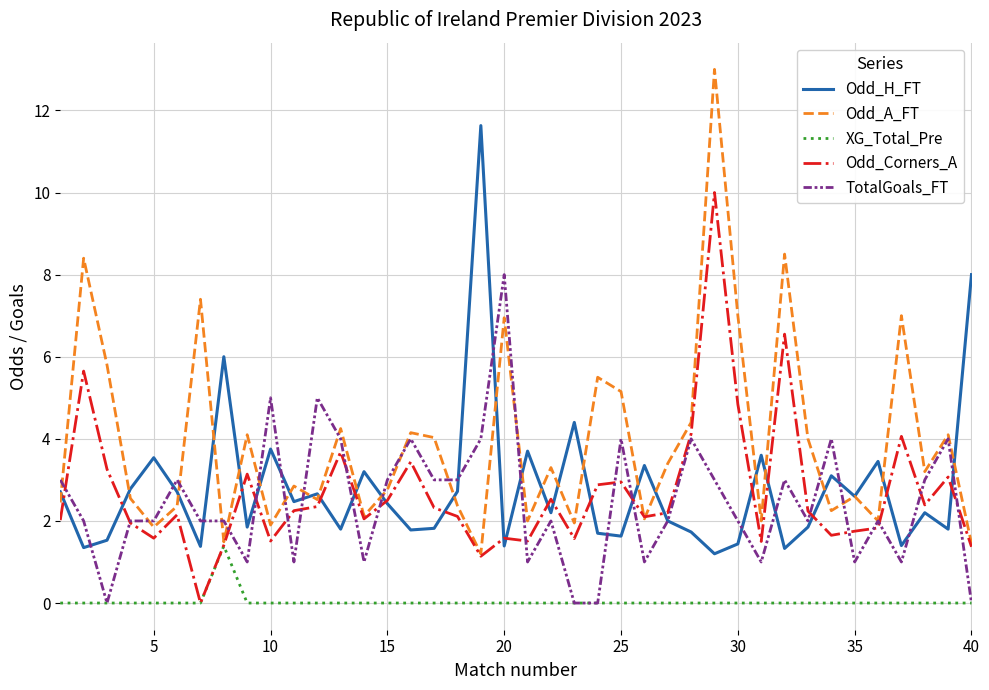

List the series in order of their peak value, lowest first.

XG_Total_Pre, TotalGoals_FT, Odd_Corners_A, Odd_H_FT, Odd_A_FT